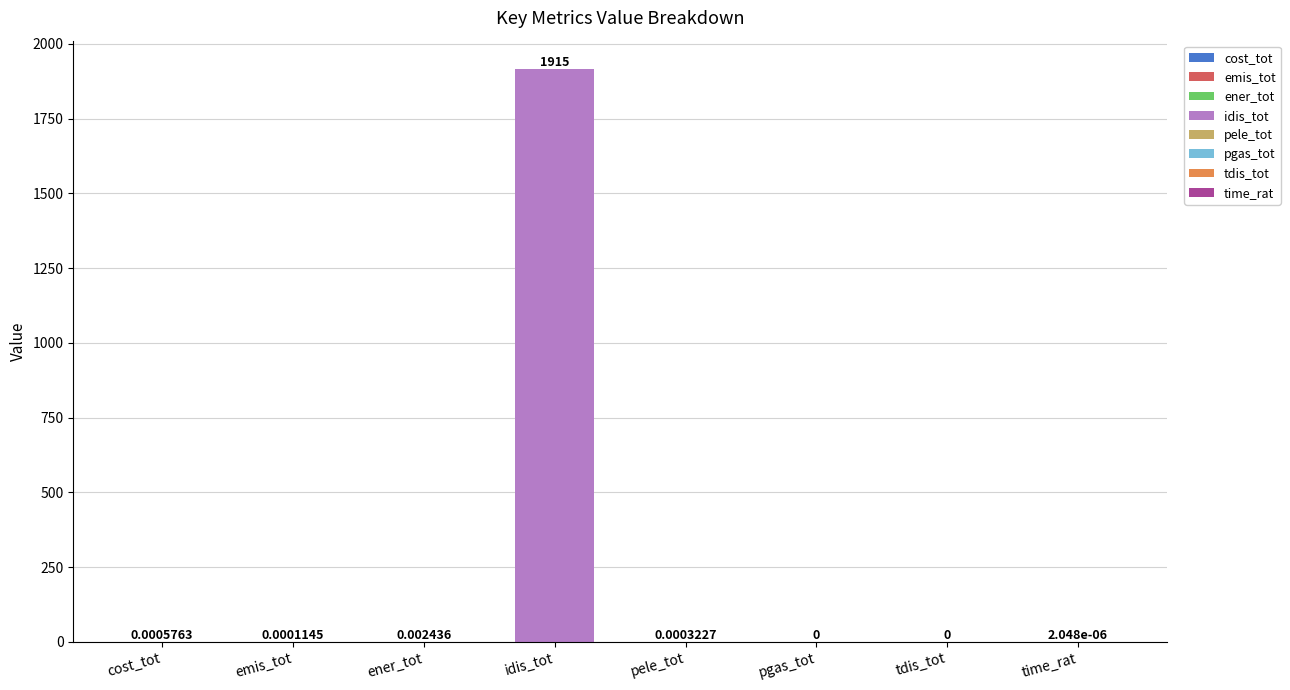

Are the bars grouped side by side (vs. stacked)?

No